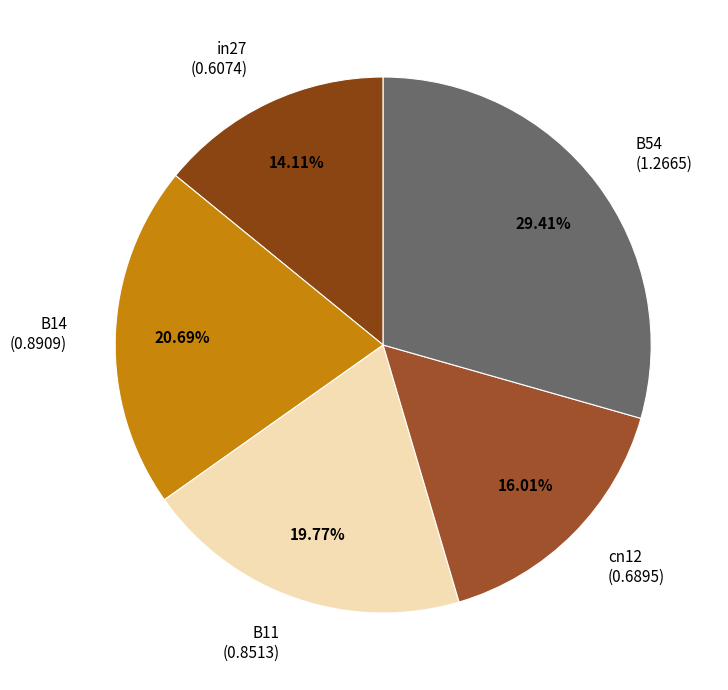

To the nearest percent, what is the average slice percentage?

20%